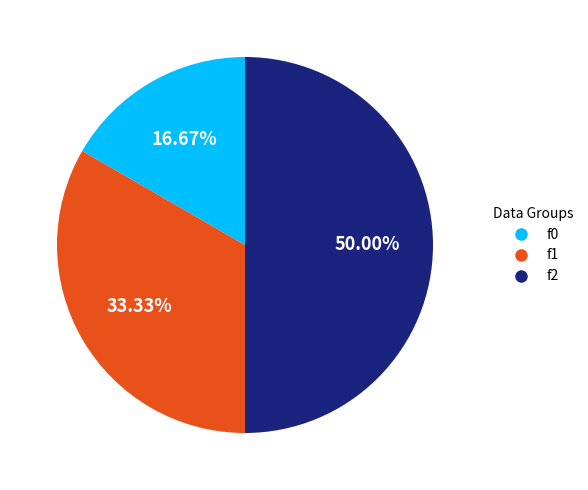

Count the number of slices in the pie.

3